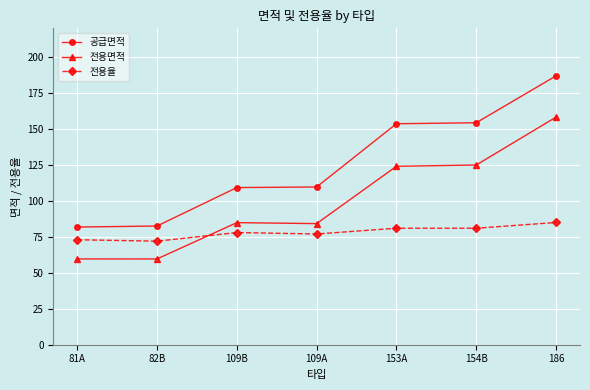

What is the sum of the 전용율 values at 154B and 81A?

154.0